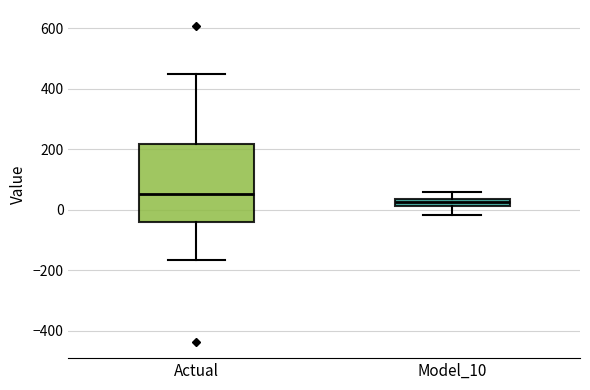

Where does the upper whisker of the box for Actual end on the y-axis? The values are not printed on the chart, so give them approximately, as read against the axis.

460